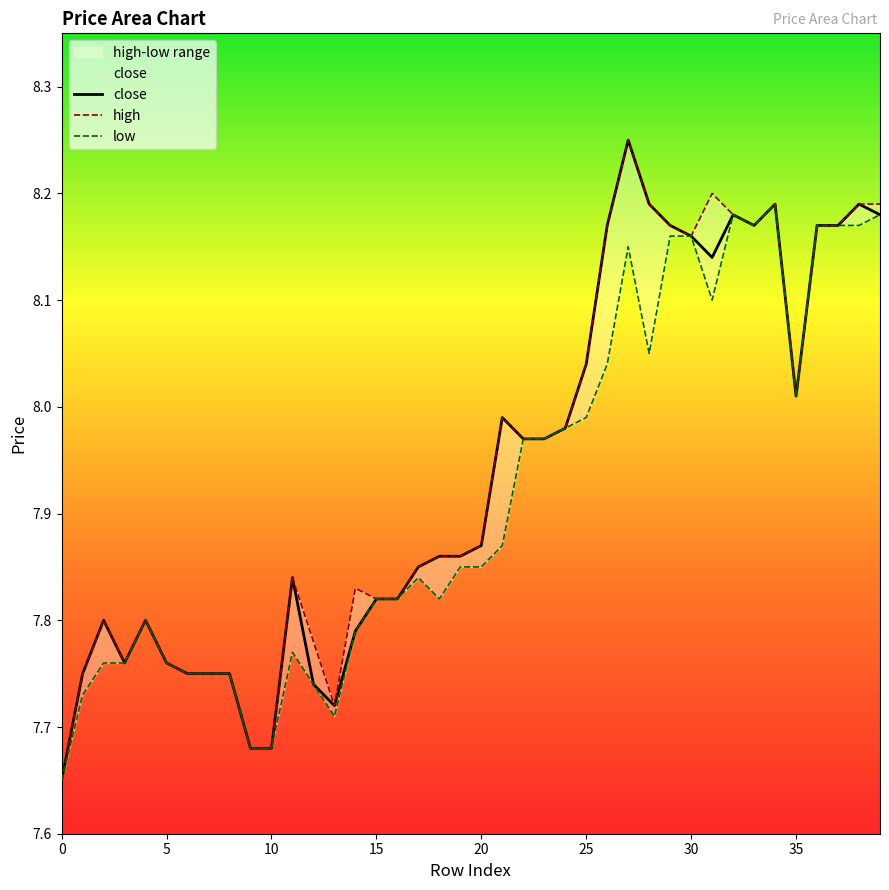

True or false: close and low cross at least once.

False